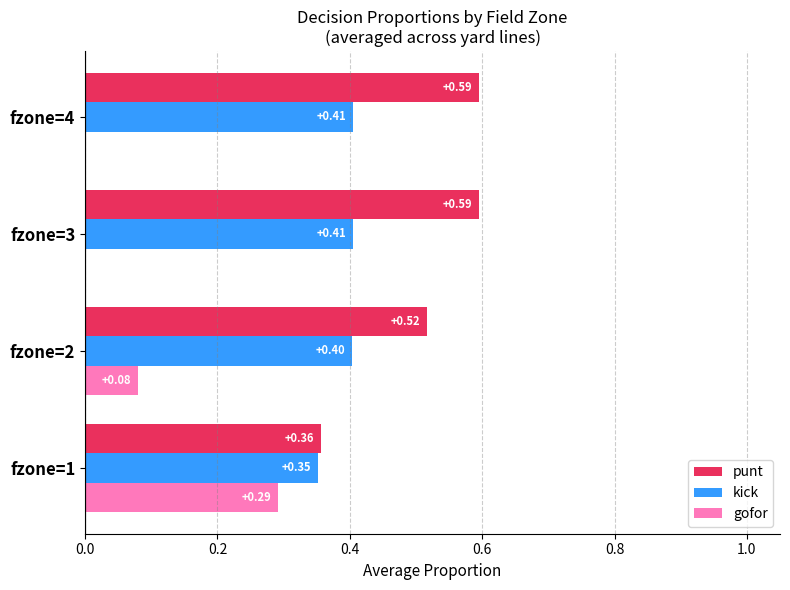

What is the sum of all gofor values?

0.4